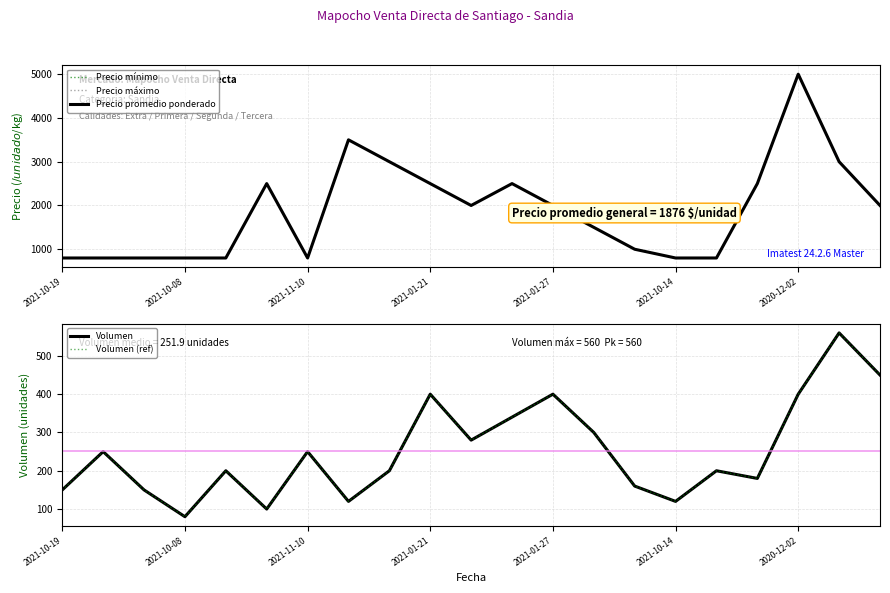

The Volumen series shows 176 at 7. True or false?

False